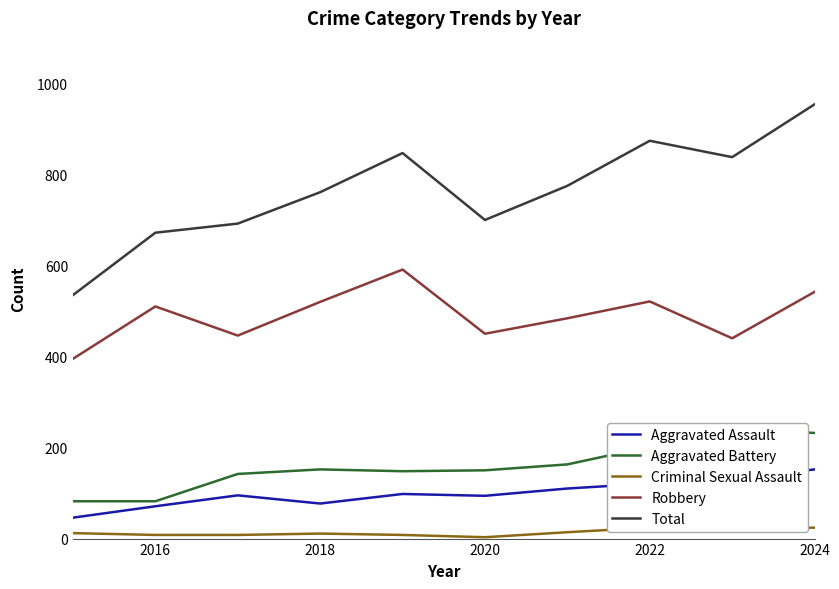

What is the value of the Total point at the 6th from the left?

700